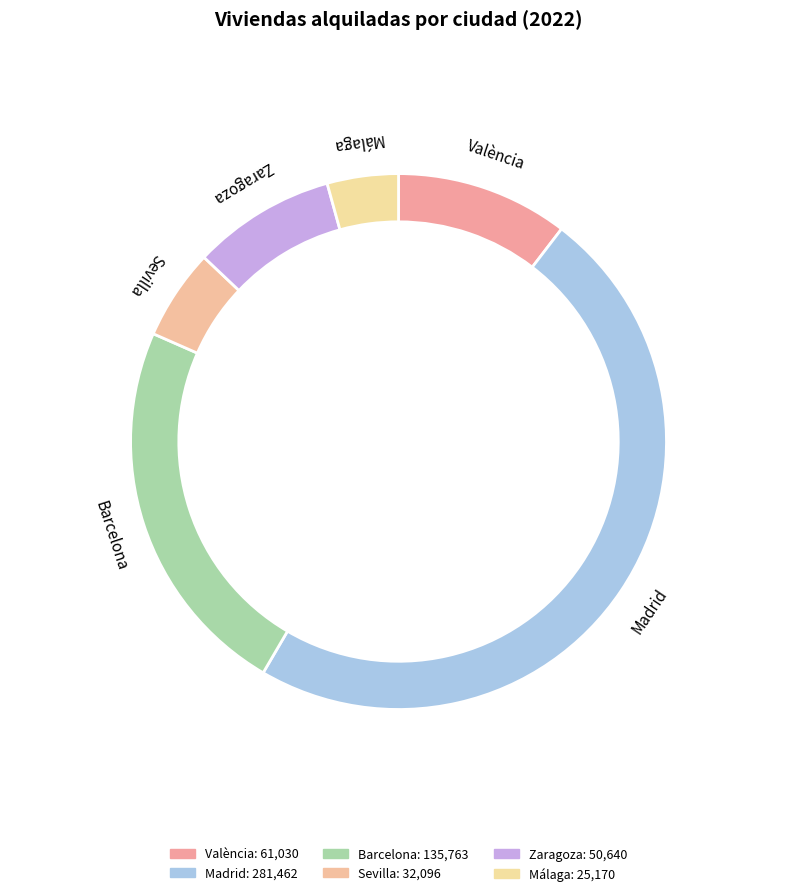

Which has a higher value, Barcelona or Málaga?

Barcelona